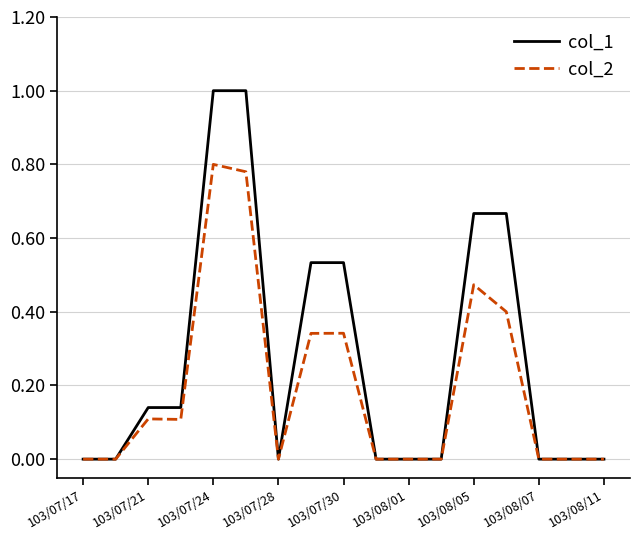

How many lines are shown in the chart?

2